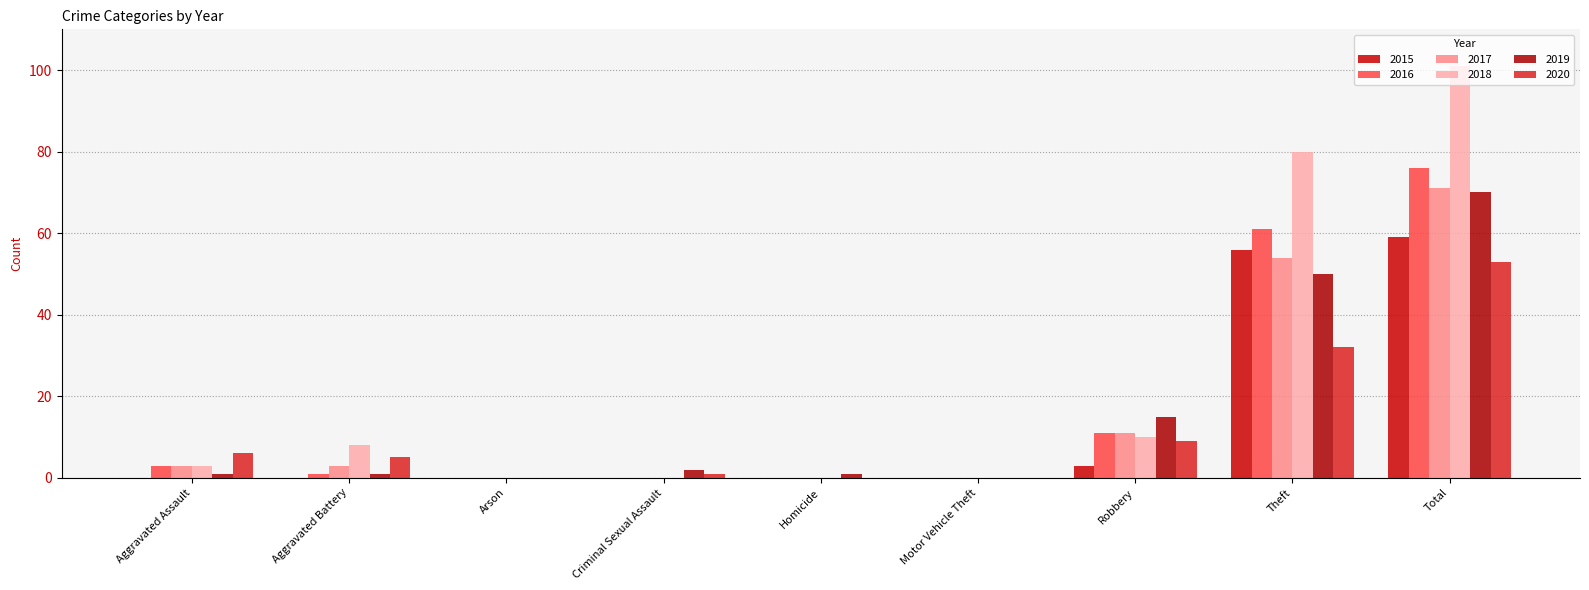

How many groups of bars are there?

9